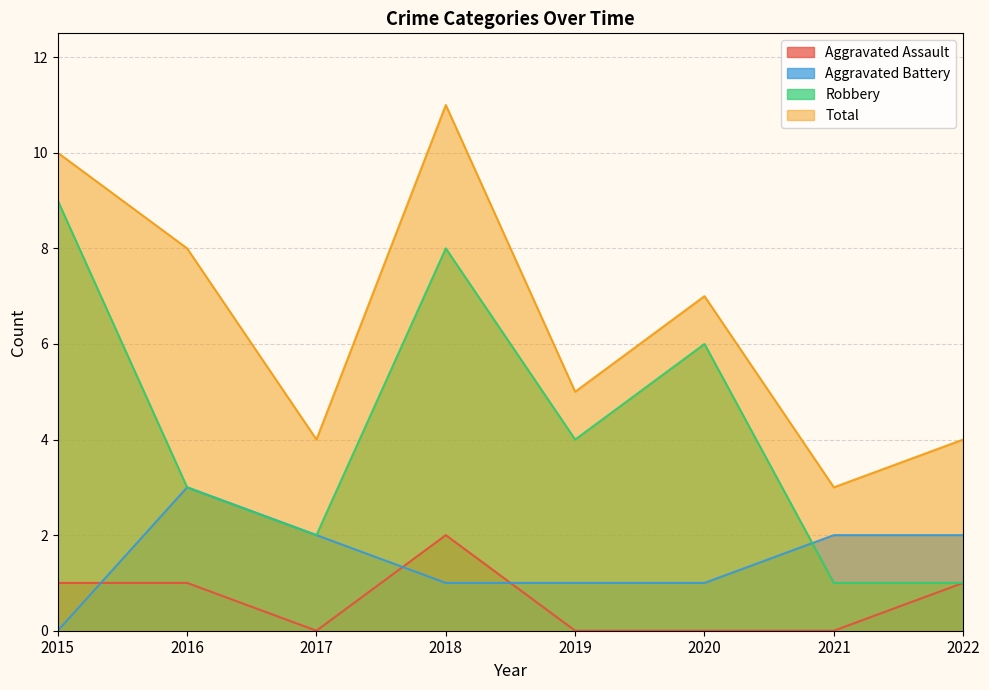

Rank the categories by Aggravated Assault value from lowest to highest.

2017, 2019, 2020, 2021, 2015, 2016, 2022, 2018